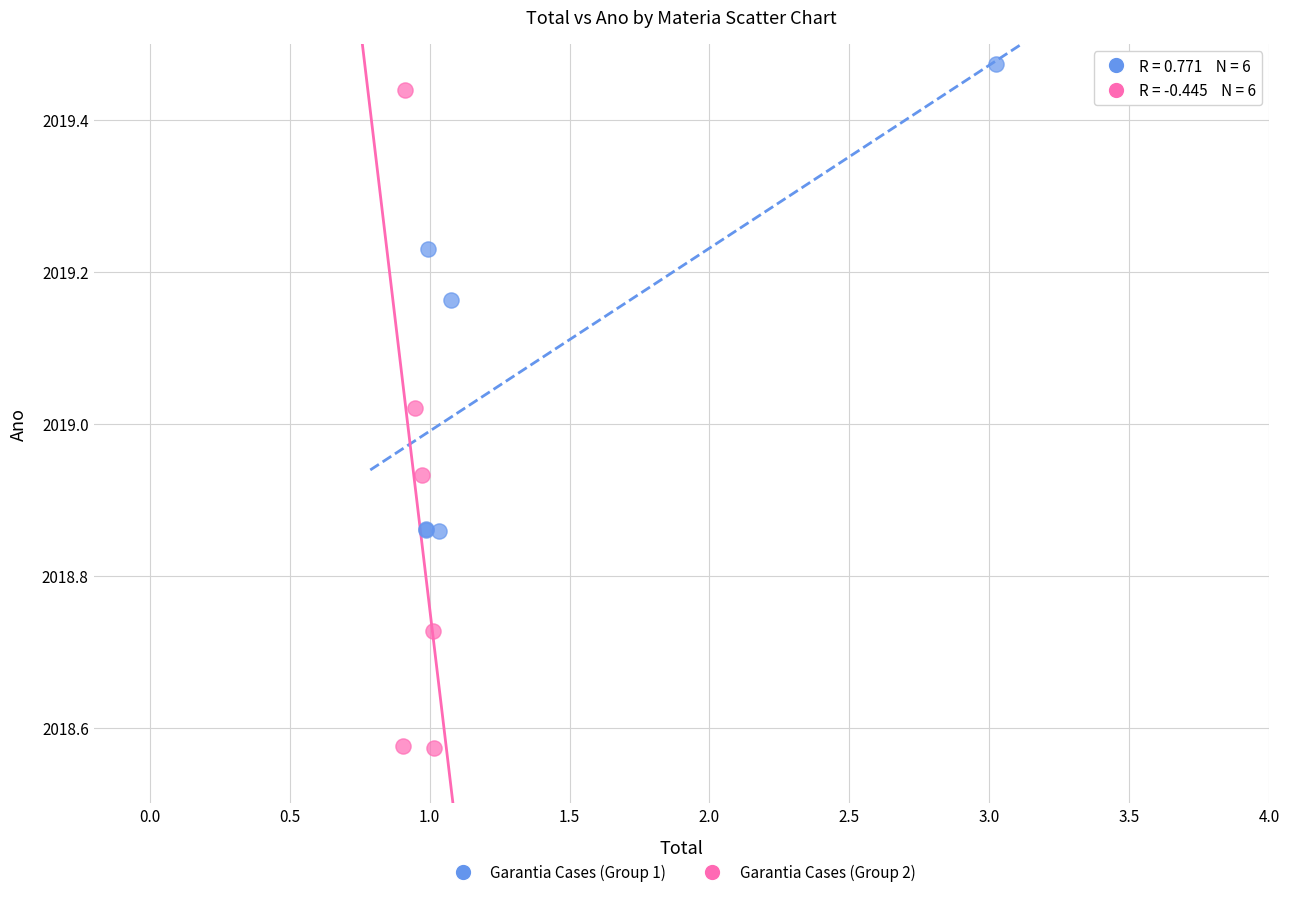

Which series has the largest Y range (max minus min)?

Garantia Cases (Group 2)